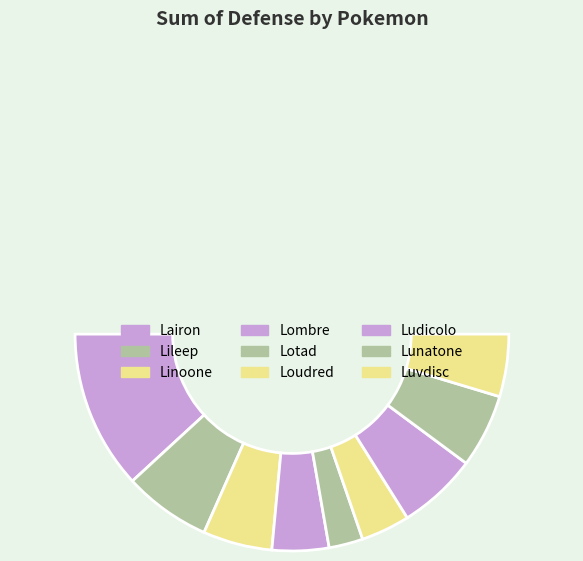

Is there any slice that represents more than half of the pie?

No